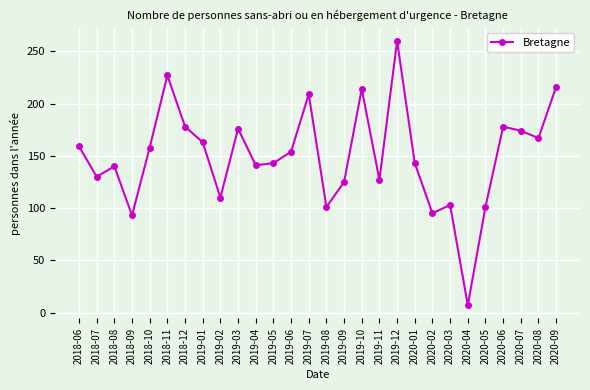

What is the change in value from 2019-12 to 2020-04?

-253